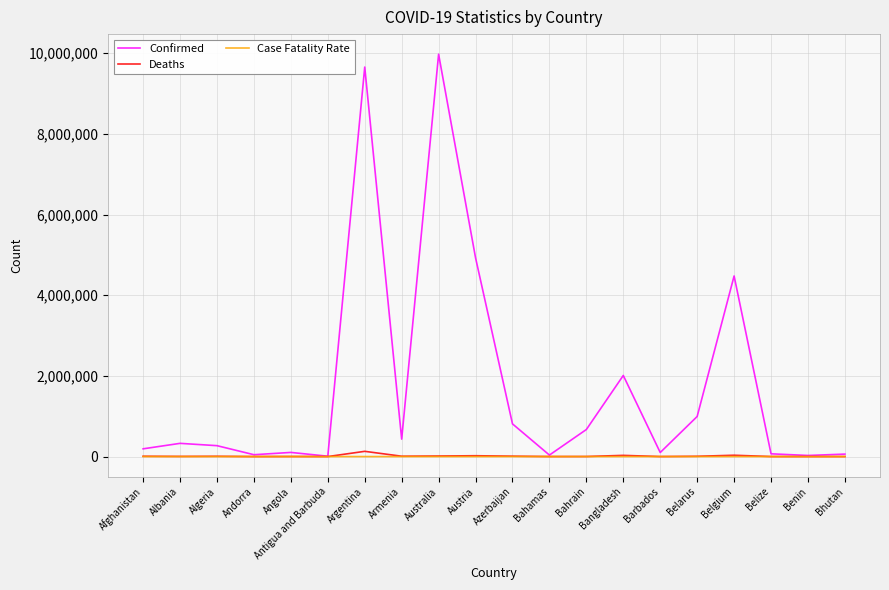

At how many categories does at least one series exceed 4308077?

4